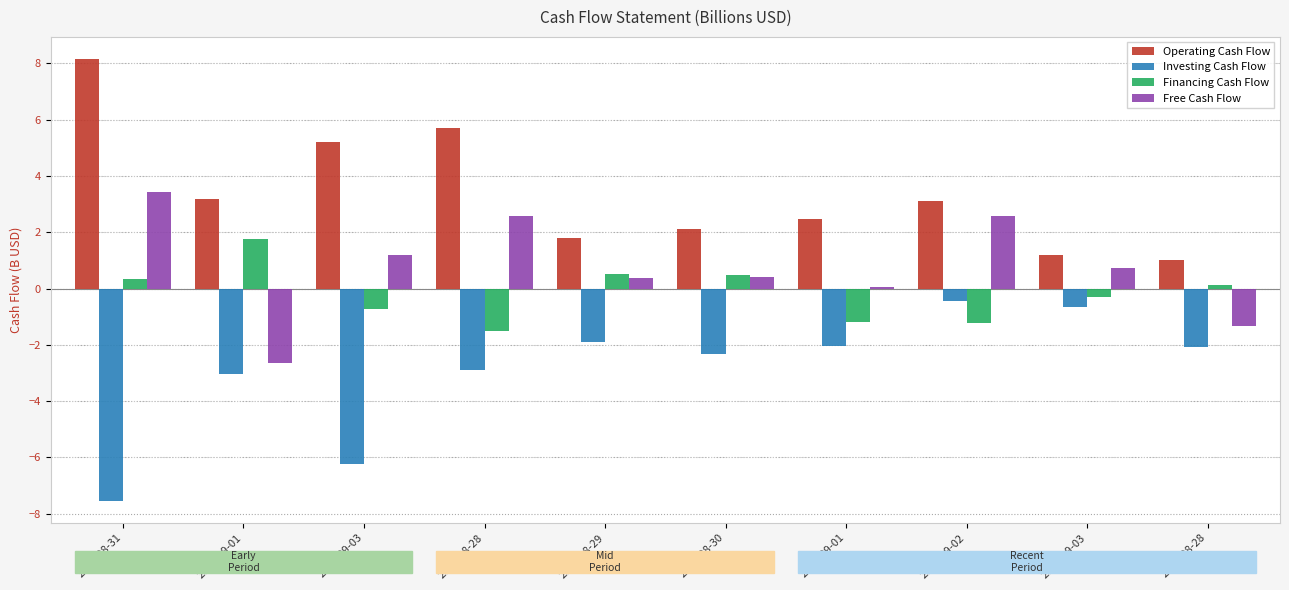

The value of Operating Cash Flow at 2009-09-03 is 1.2. True or false?

True